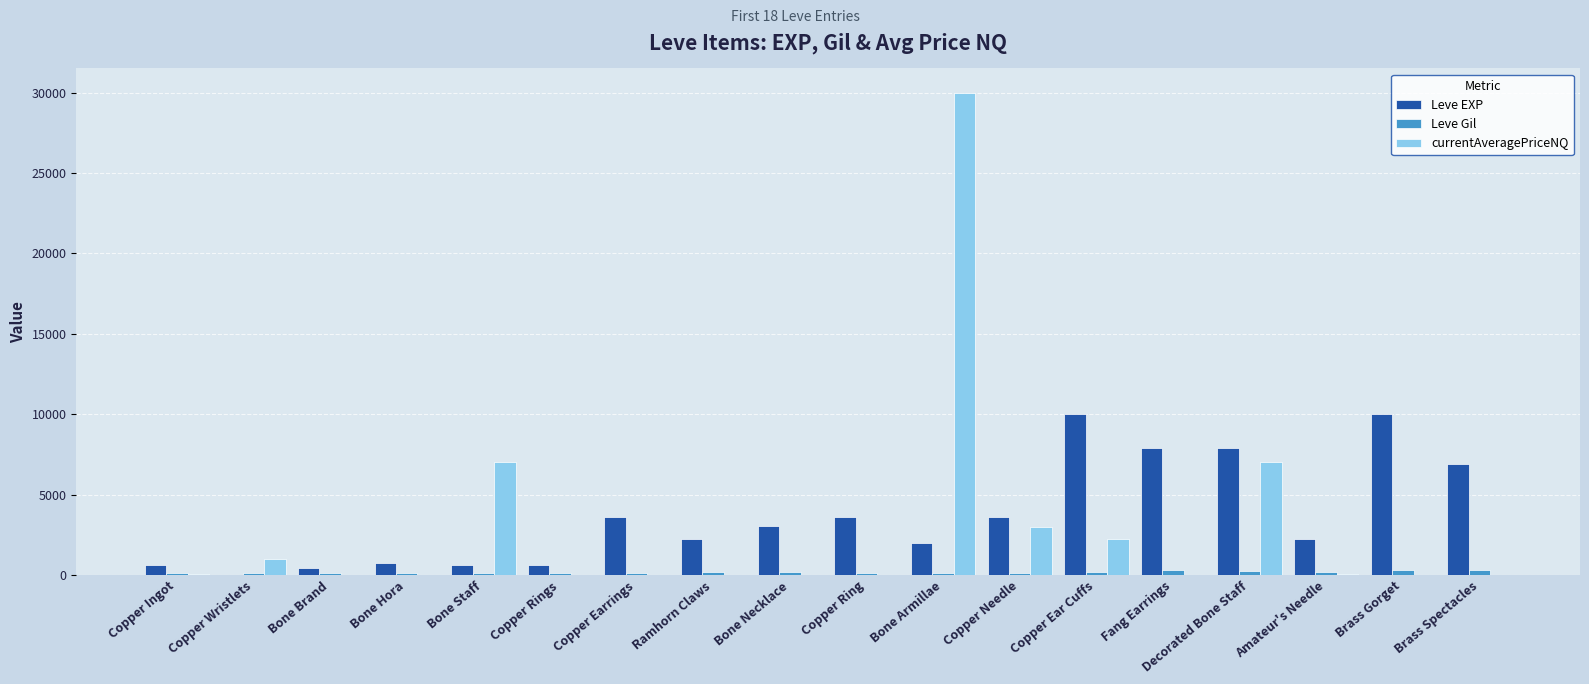

What is the difference between the Leve EXP values at Copper Wristlets and Copper Ear Cuffs?

9989